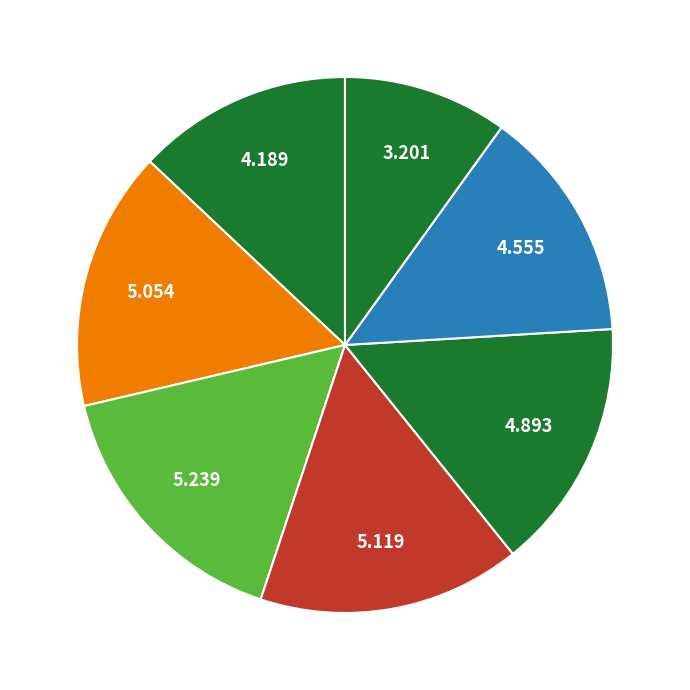

Rank the categories by value from highest to lowest.

2030, 2035, 2025, 2040, 2045, 2020, 2050